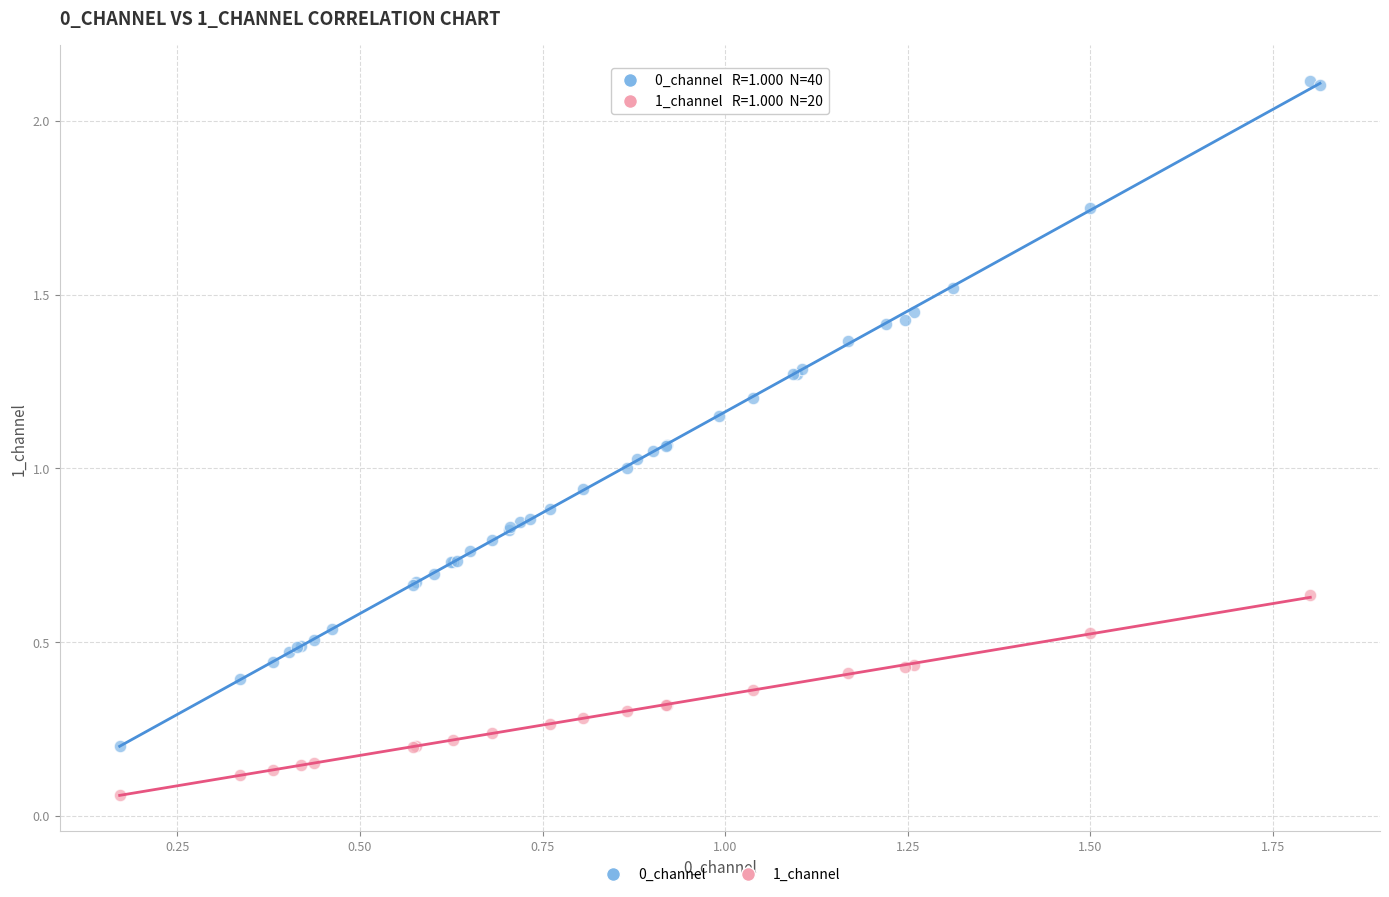

Which series has the widest spread of Y values?

0_channel